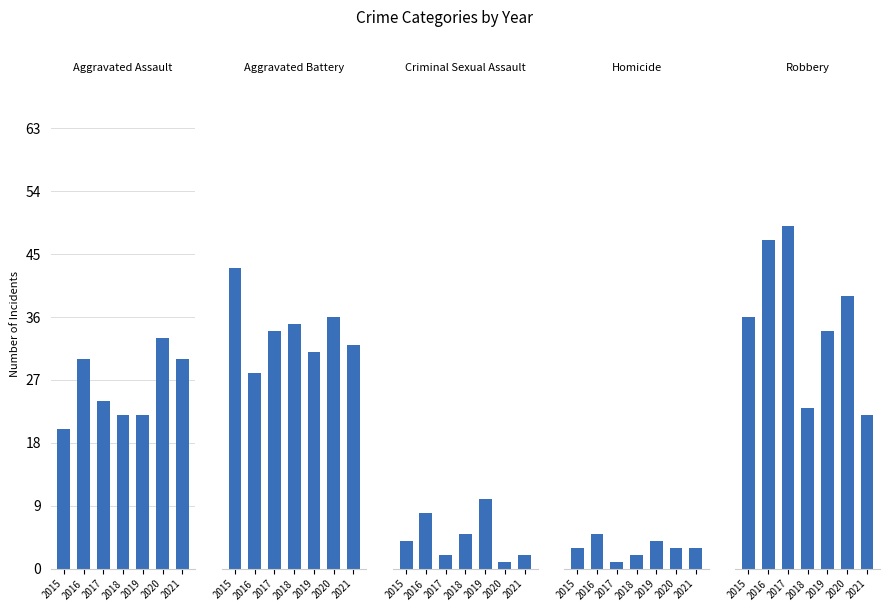

What is the difference between the Criminal Sexual Assault values at 2019 and 2016?

2